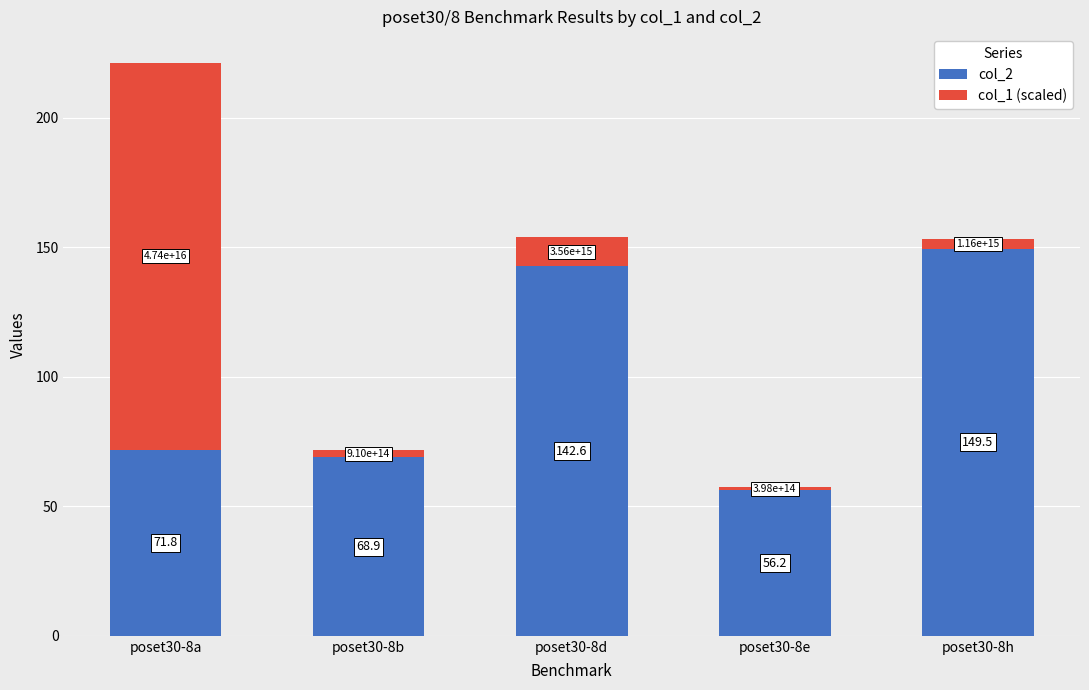

Are the bars horizontal?

No